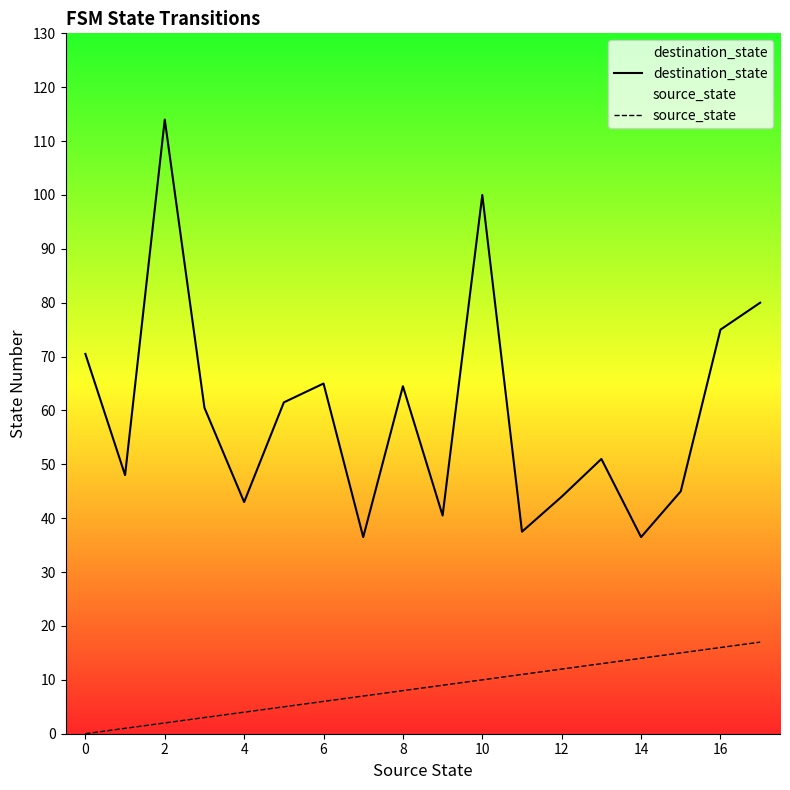

What is the highest value of the source_state series?

17.0